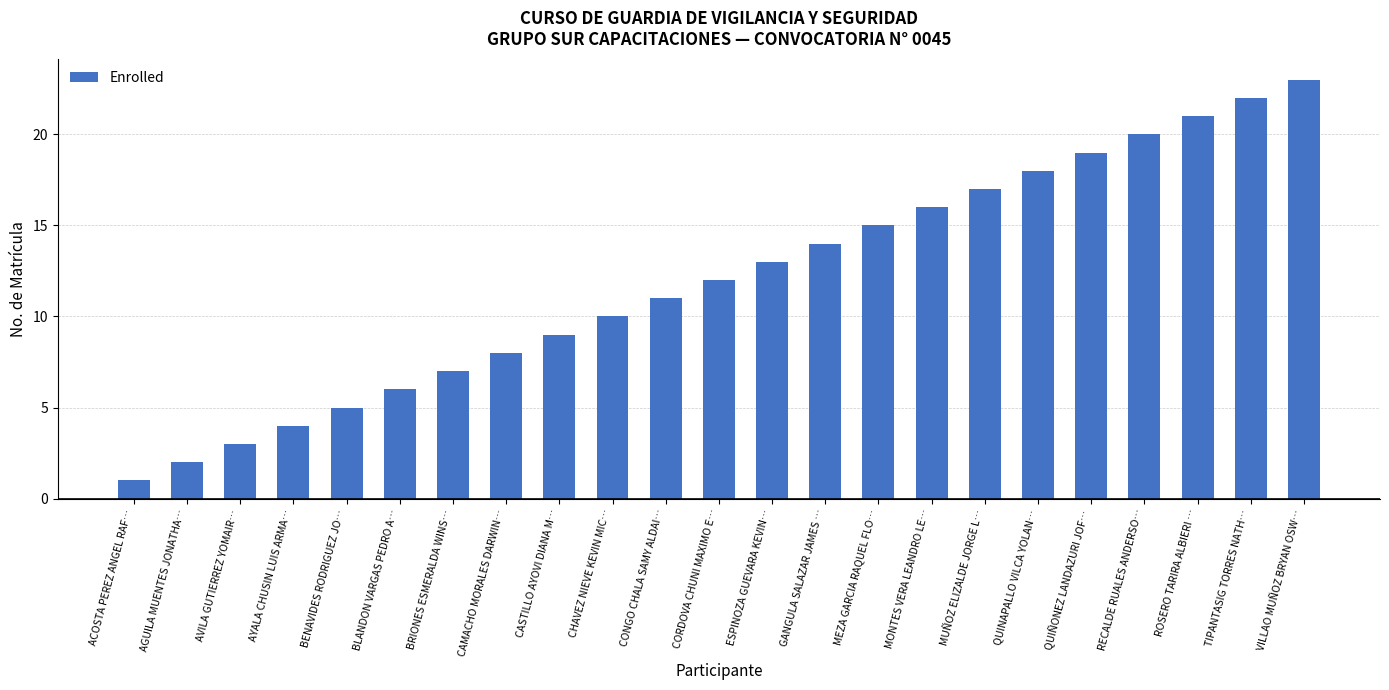

List the labels in order of value, smallest first.

ACOSTA PEREZ ANGEL RAF…, AGUILA MUENTES JONATHA…, AVILA GUTIERREZ YOMAIR…, AYALA CHUSIN LUIS ARMA…, BENAVIDES RODRIGUEZ JO…, BLANDON VARGAS PEDRO A…, BRIONES ESMERALDA WINS…, CAMACHO MORALES DARWIN…, CASTILLO AYOVI DIANA M…, CHAVEZ NIEVE KEVIN MIC…, CONGO CHALA SAMY ALDAI…, CORDOVA CHUNI MAXIMO E…, ESPINOZA GUEVARA KEVIN…, GANGULA SALAZAR JAMES …, MEZA GARCIA RAQUEL FLO…, MONTES VERA LEANDRO LE…, MUÑOZ ELIZALDE JORGE L…, QUINAPALLO VILCA YOLAN…, QUIÑONEZ LANDAZURI JOF…, RECALDE RUALES ANDERSO…, ROSERO TARIRA ALBIERI …, TIPANTASIG TORRES NATH…, VILLAO MUÑOZ BRYAN OSW…